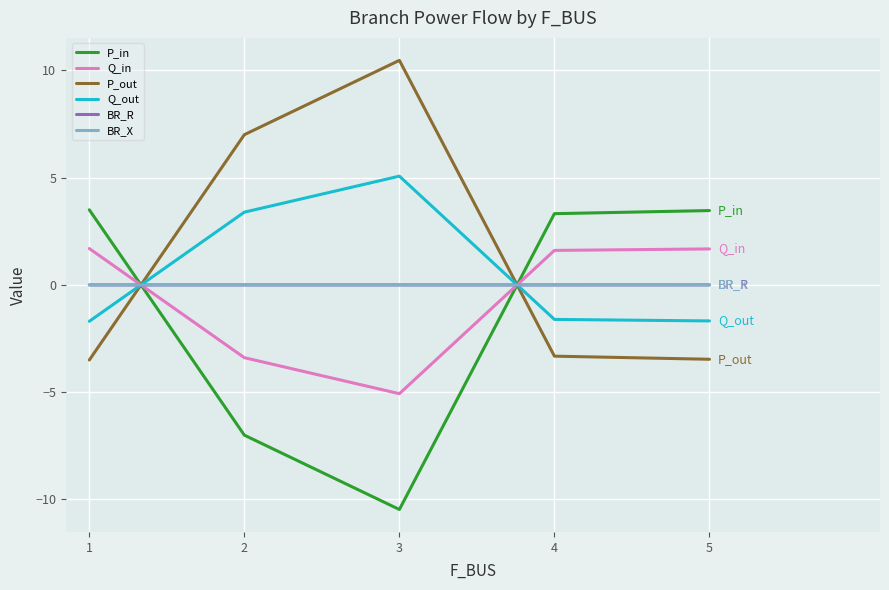

Is the value of P_in at 4 greater than the value of BR_R at 2?

Yes